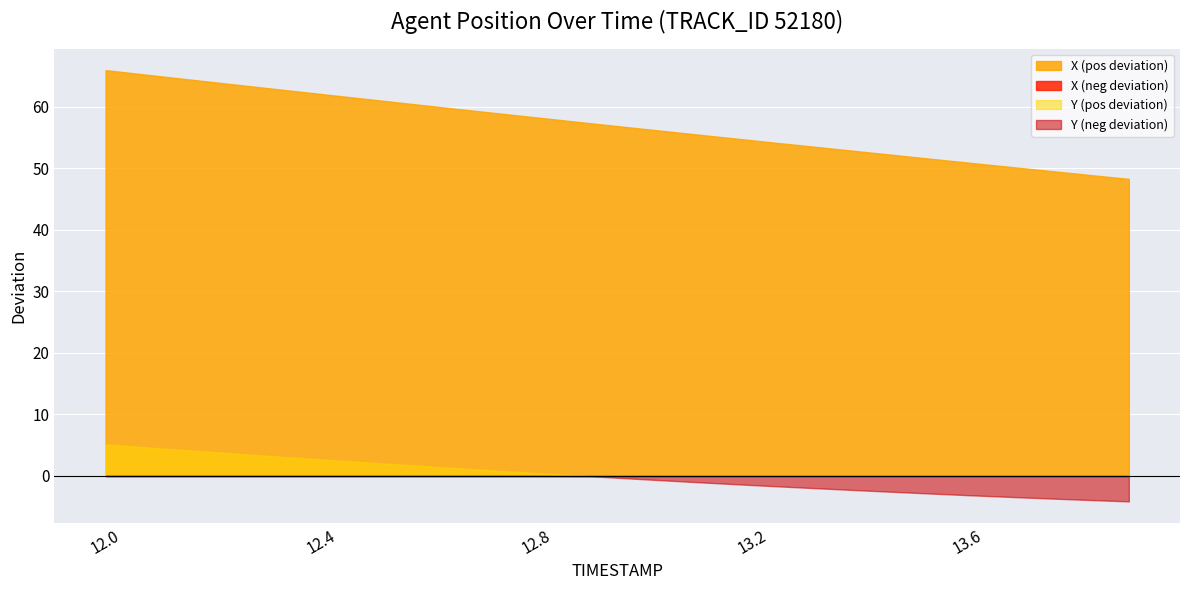

How many values in the X series are below 4186?

10